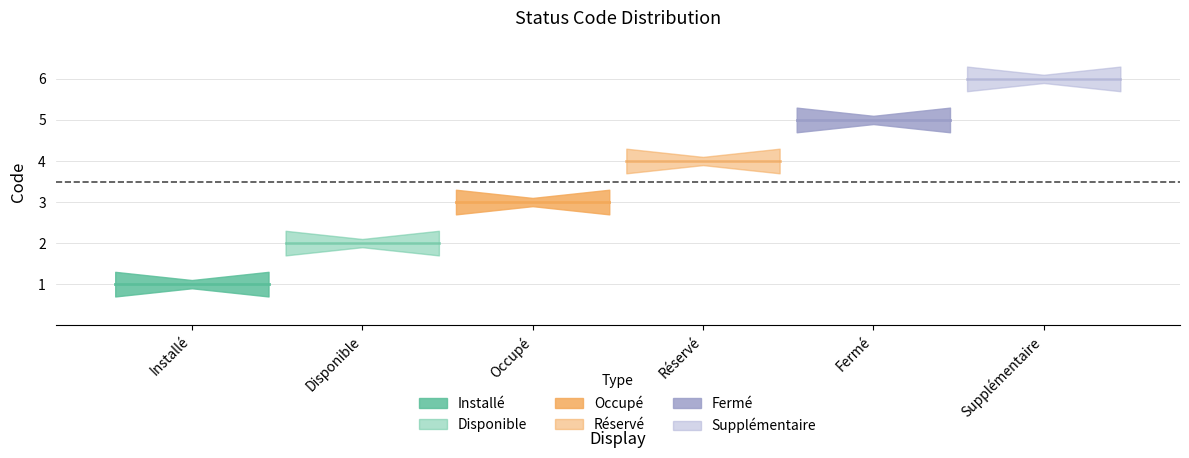

How many categories are shown in the chart?

6